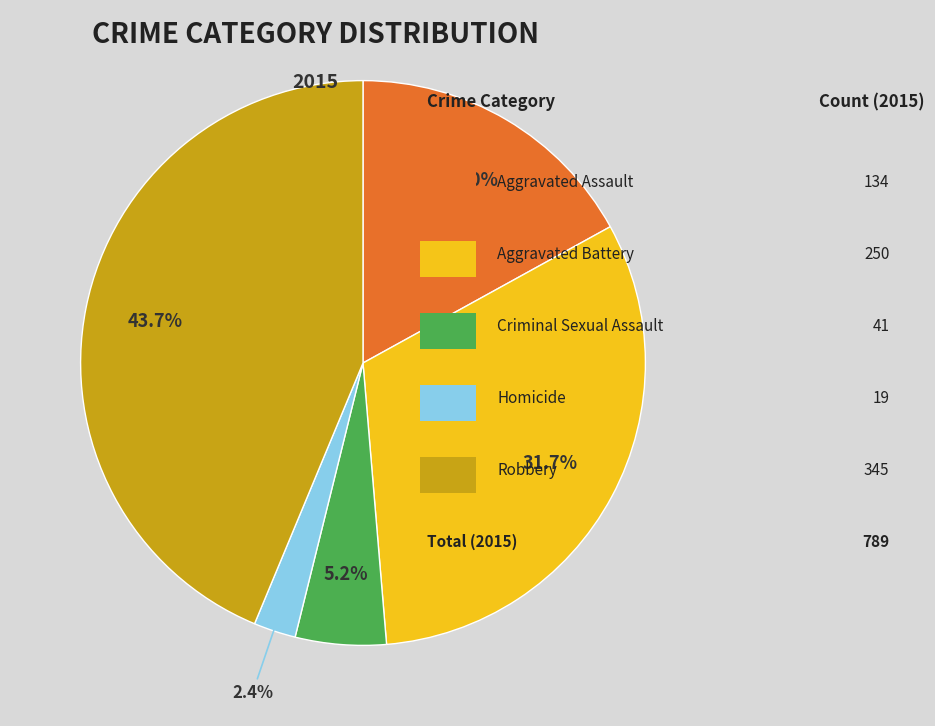

Is there a majority slice in this chart?

No